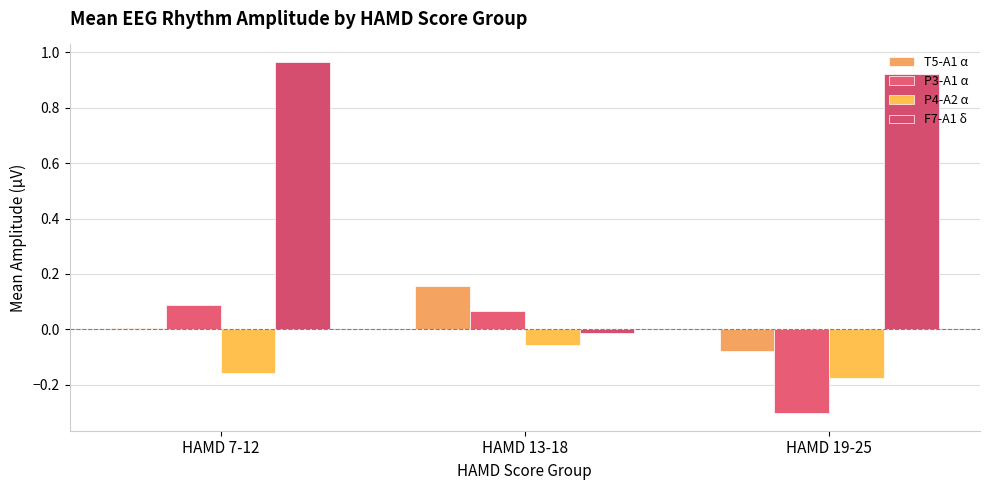

What is the label of the 3rd bar from the left?

HAMD 19-25